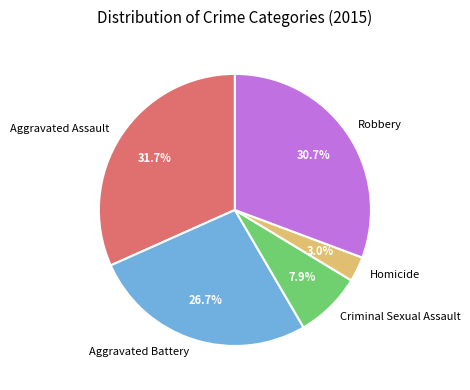

To the nearest percent, what is the difference between the Aggravated Battery and Homicide slice percentages?

24%